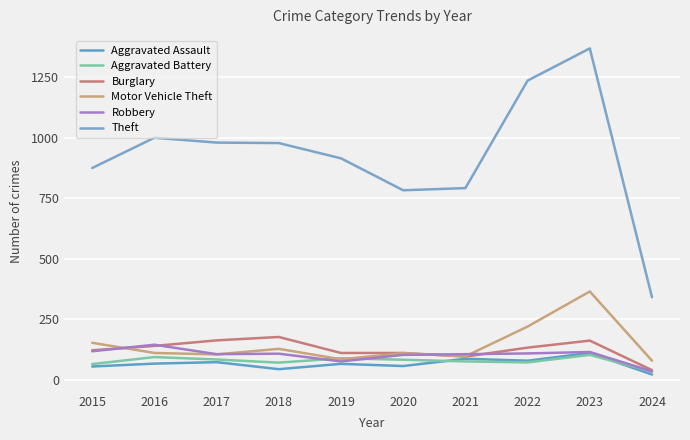

Reading left to right, transcribe all the data shown in this chart.

Aggravated Assault: 54	66	72	43	65	56	86	78	110	21
Aggravated Battery: 64	93	83	70	88	82	75	71	102	33
Burglary: 121	139	162	176	110	110	95	132	161	39
Motor Vehicle Theft: 152	110	104	127	84	109	96	219	364	78
Robbery: 117	144	105	107	75	102	105	108	114	34
Theft: 874	999	979	977	914	782	791	1235	1368	340